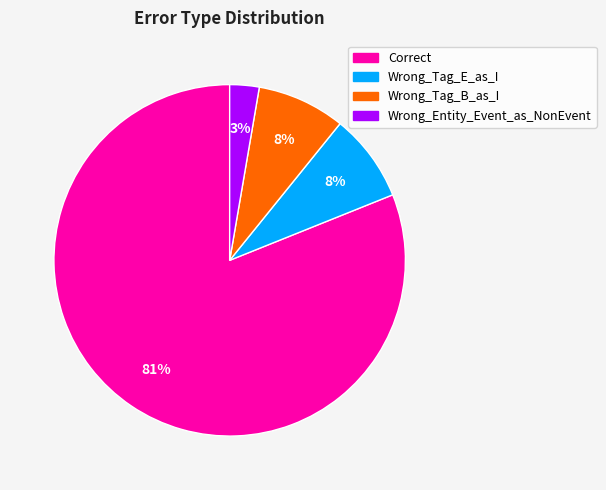

Does any single category account for the majority?

Yes